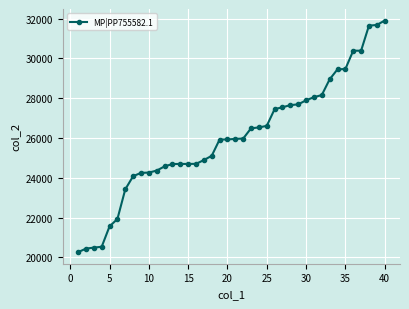

What is the greatest value displayed?

31896